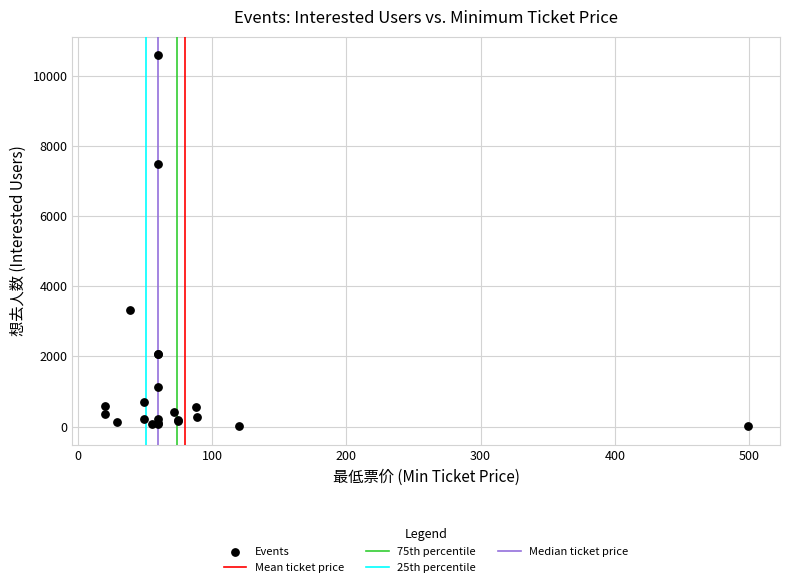

What Y value in the scatter plot is closest to 5287?

3315